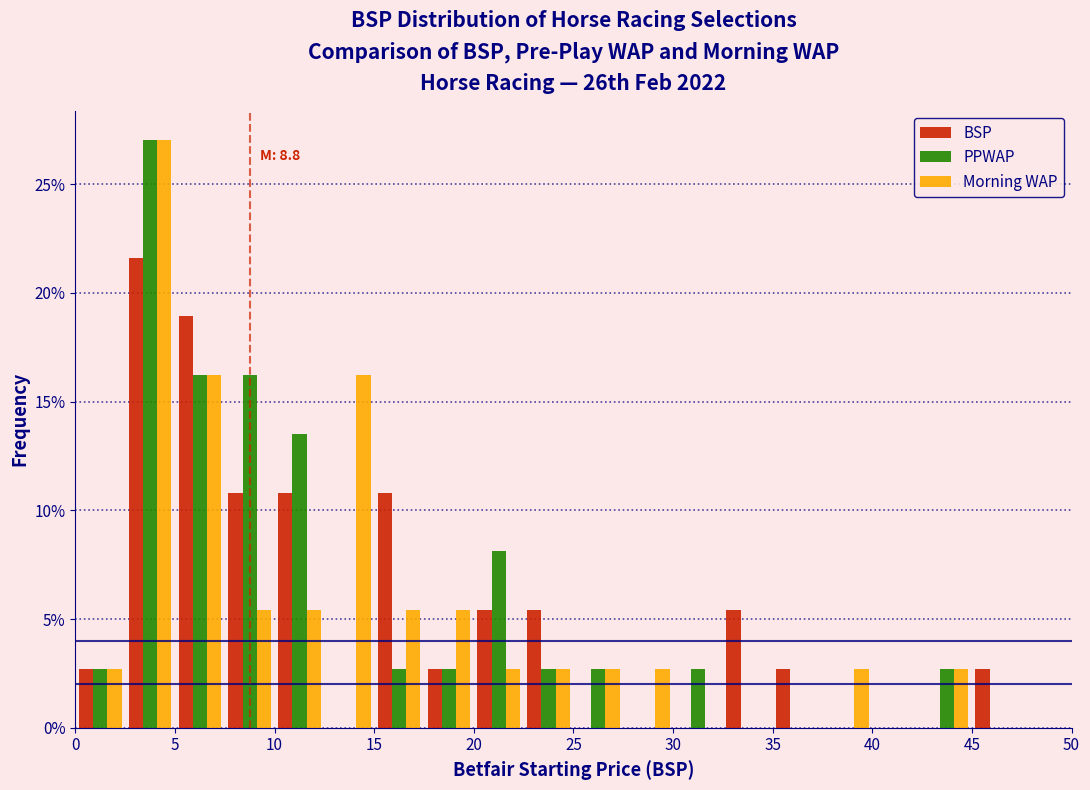

In the BSP series, which range on the x-axis has the tallest bar?

2.5 to 5.0